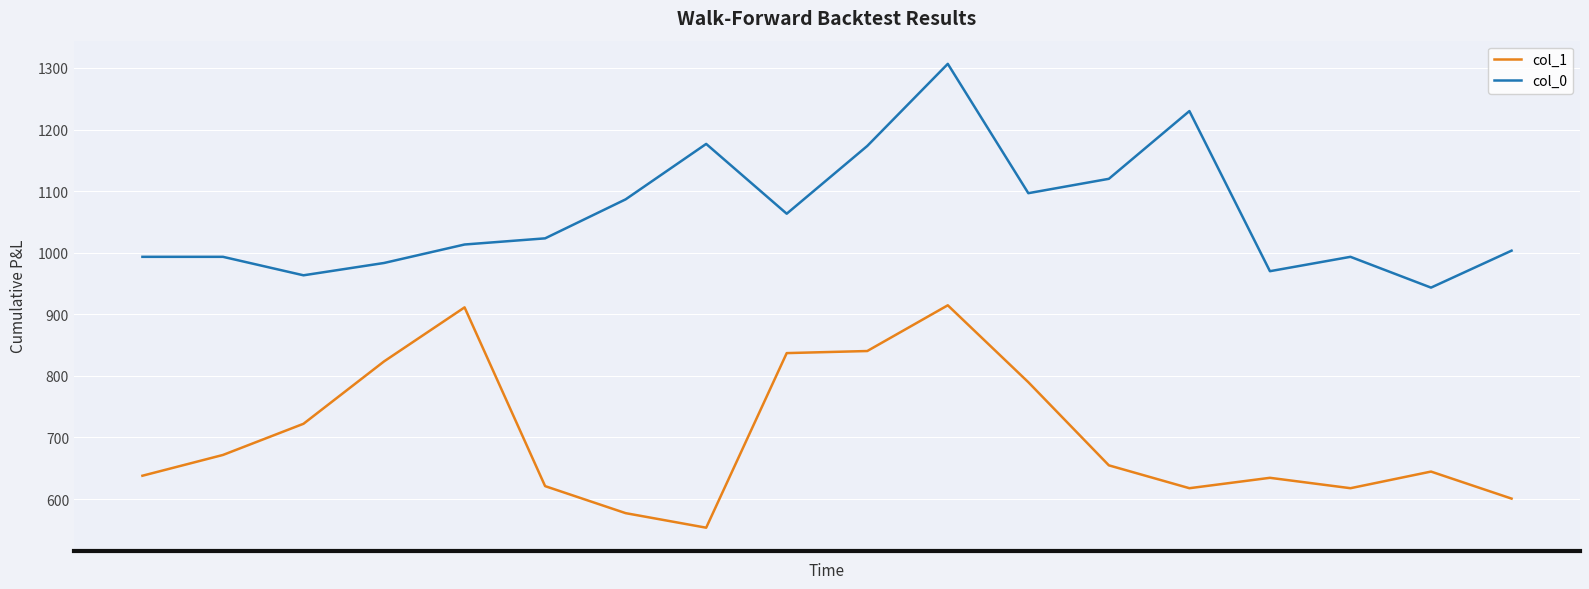

Is this an area chart (filled region under the line)?

No